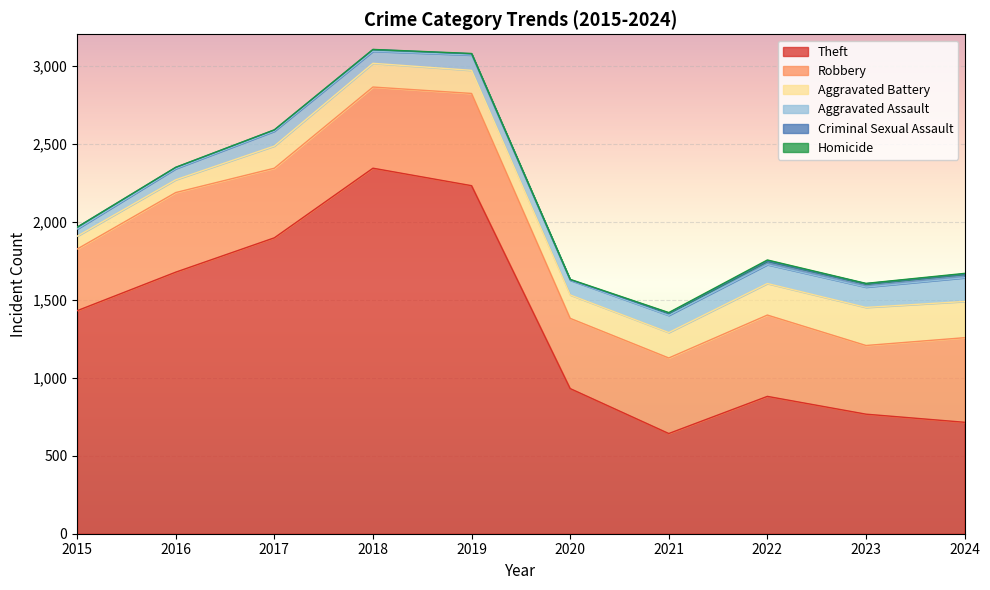

List the series in order of their peak value, lowest first.

Homicide, Criminal Sexual Assault, Aggravated Assault, Aggravated Battery, Robbery, Theft